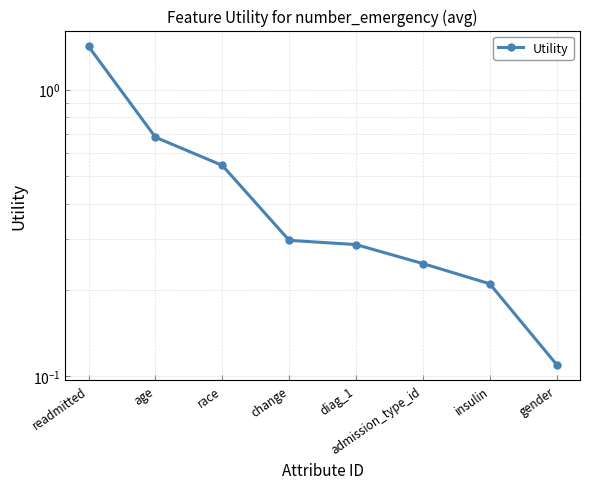

What is the approximate value at age?

0.7